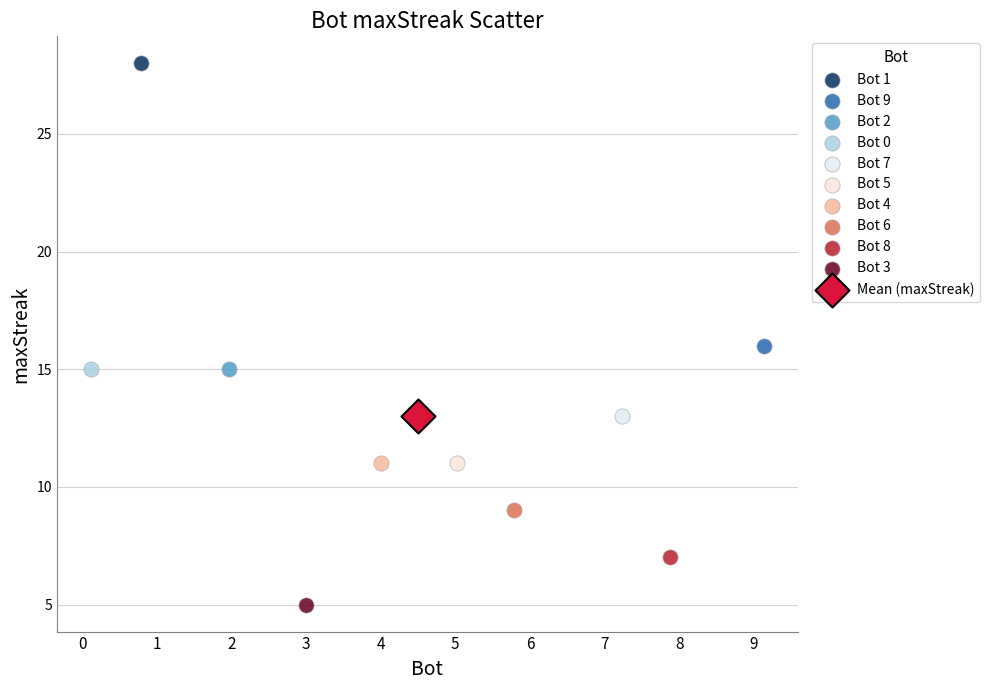

What are all the series names shown in the legend?

Bot 1, Bot 9, Bot 2, Bot 0, Bot 7, Bot 5, Bot 4, Bot 6, Bot 8, Bot 3, Mean (maxStreak)